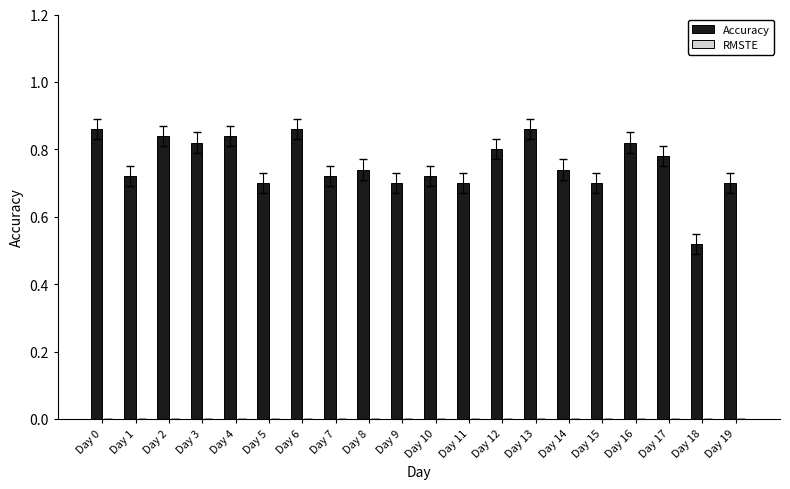

What is the sum of all values?

15.1